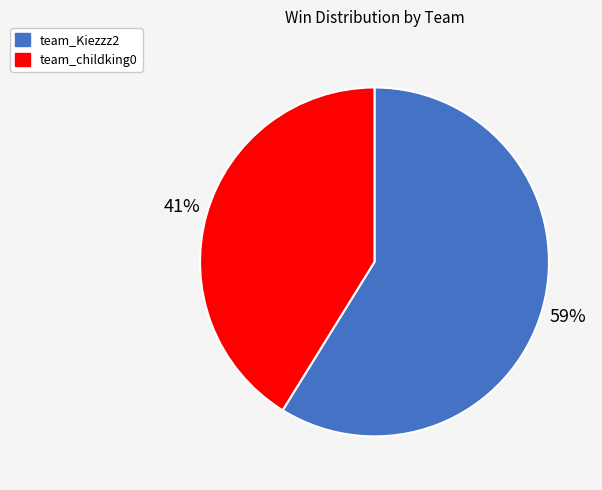

Do team_Kiezzz2 and team_childking0 together represent more than half of the pie?

Yes